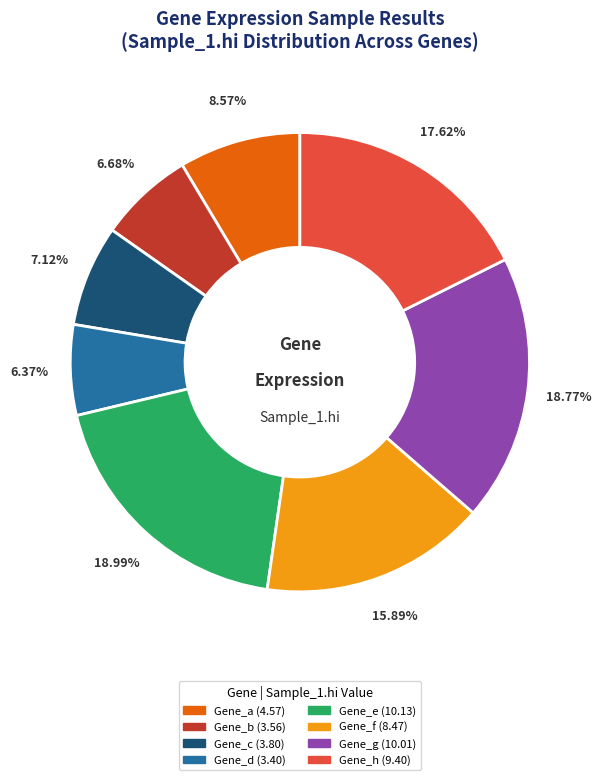

What portion of the pie excludes Gene_f?

84.1%